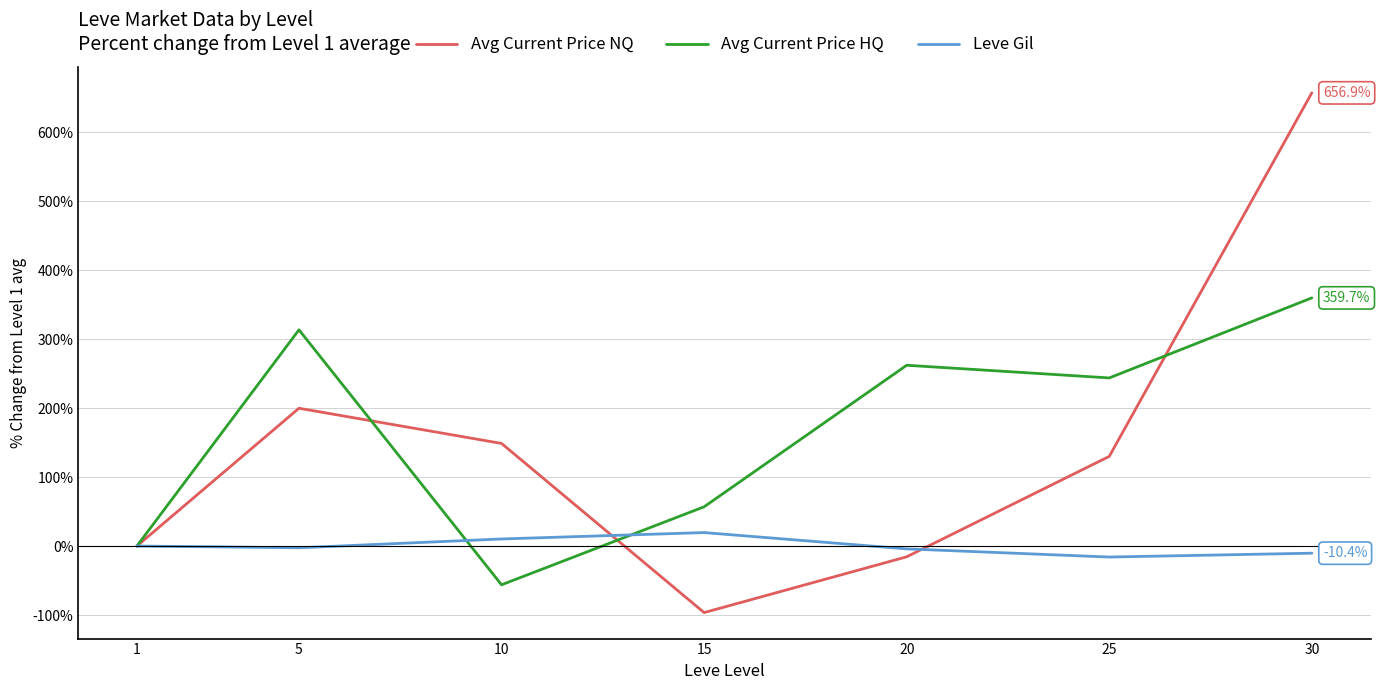

How many lines are shown in the chart?

3